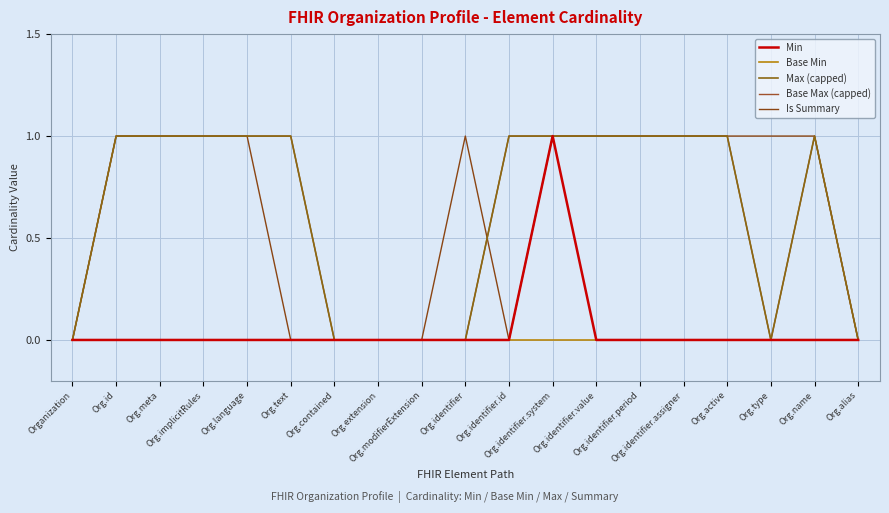

Which category has the highest value in the Max (capped) series?

Org.id